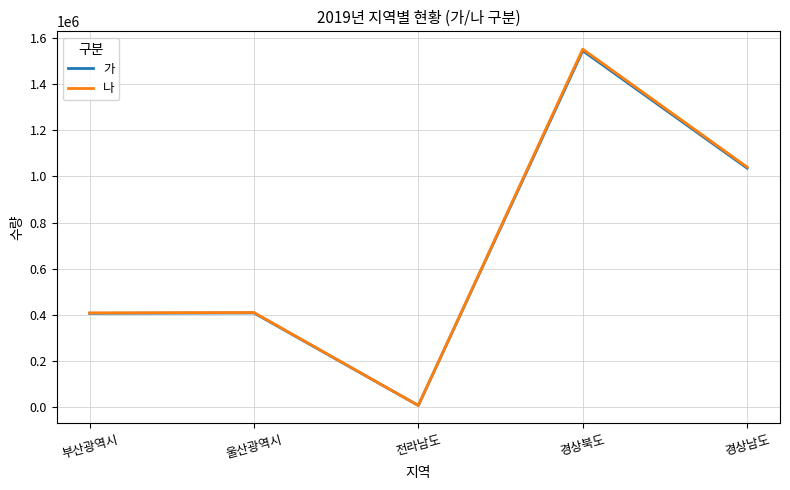

The value of 나 at 경상북도 is 1550203. True or false?

True